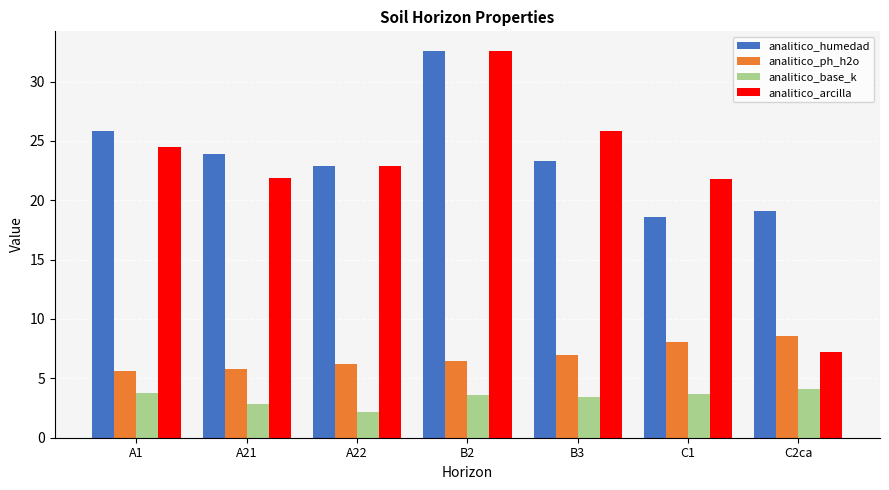

What position from the right is A22?

5